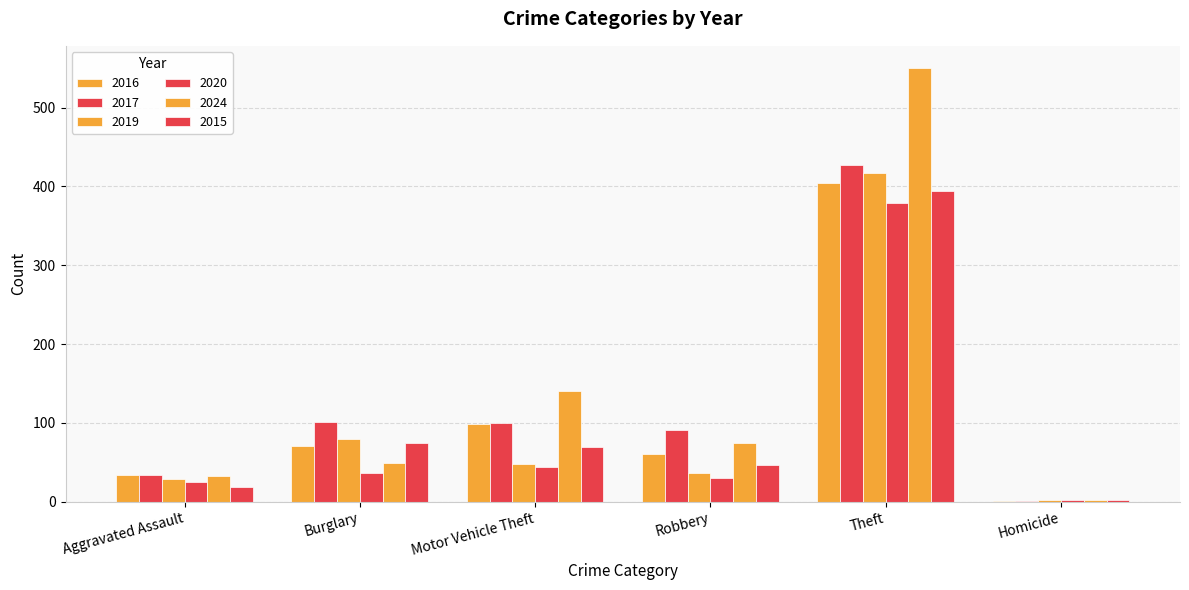

How many distinct data groups are displayed?

6